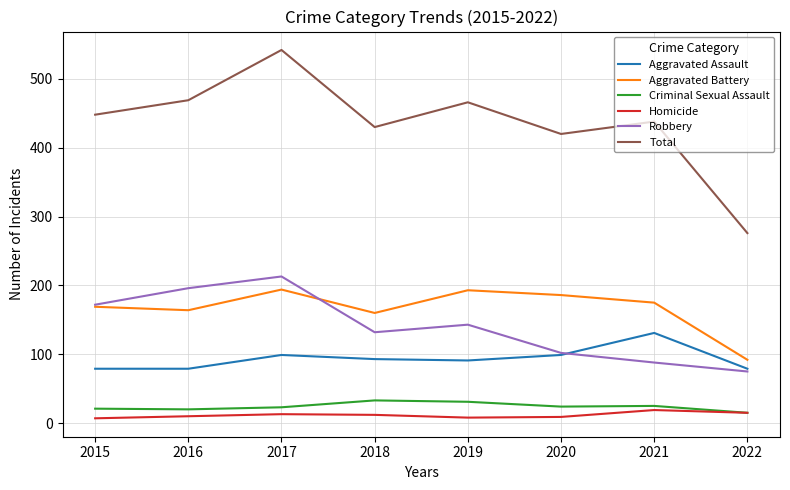

At which category is the sum across all series the highest?

2017